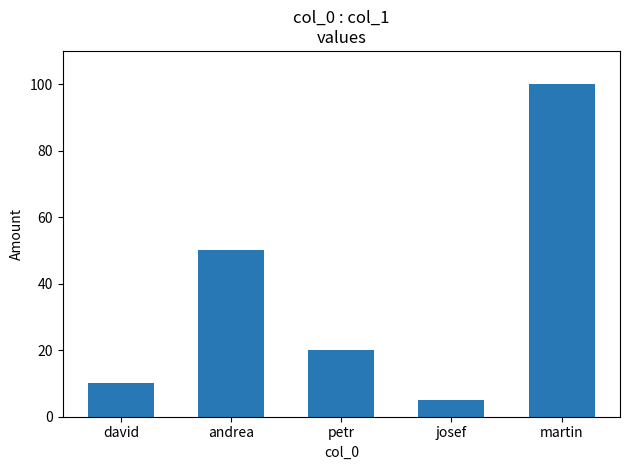

How many data points does each series have?

5